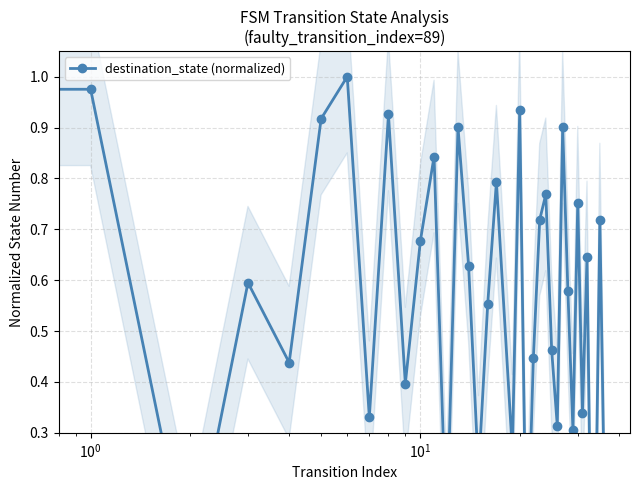

What is the value of the 27th point from the left?

0.9